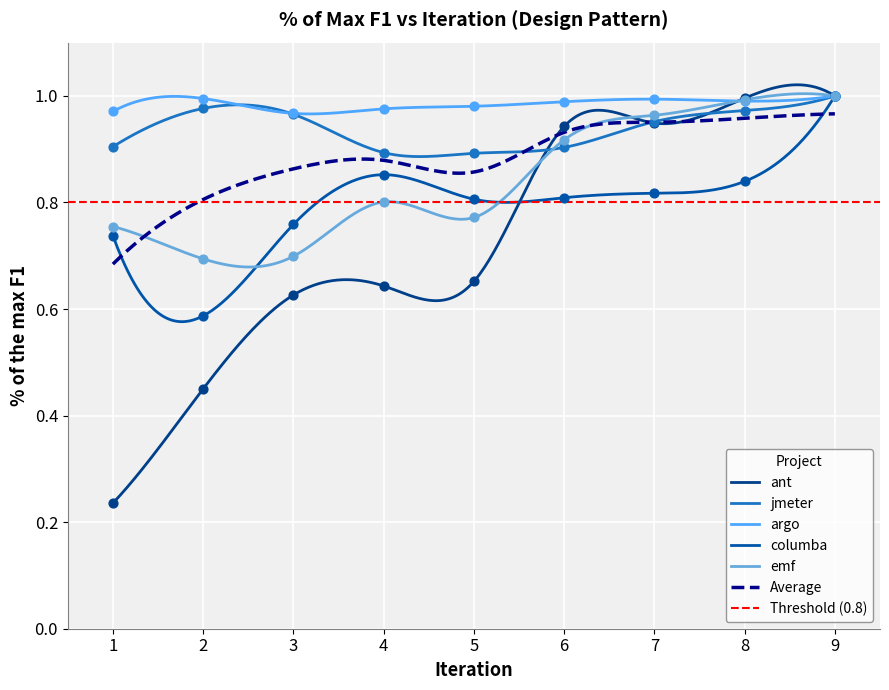

At which category is the sum across all series the highest?

9